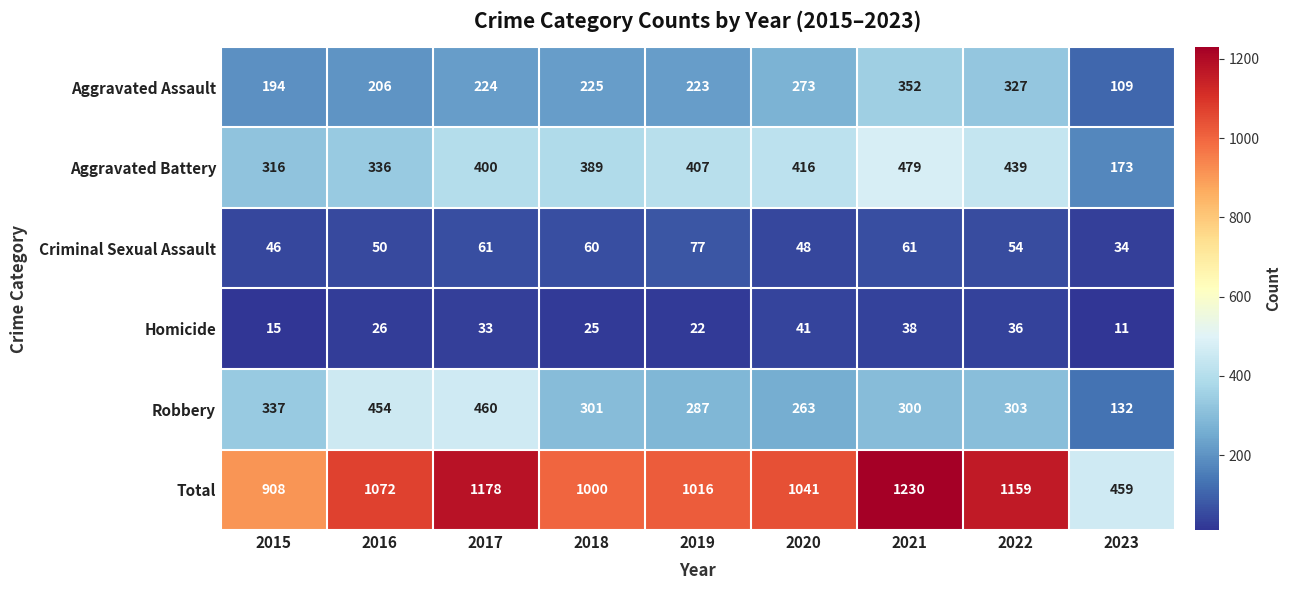

At which category does the chart reach its peak across all series?

2021